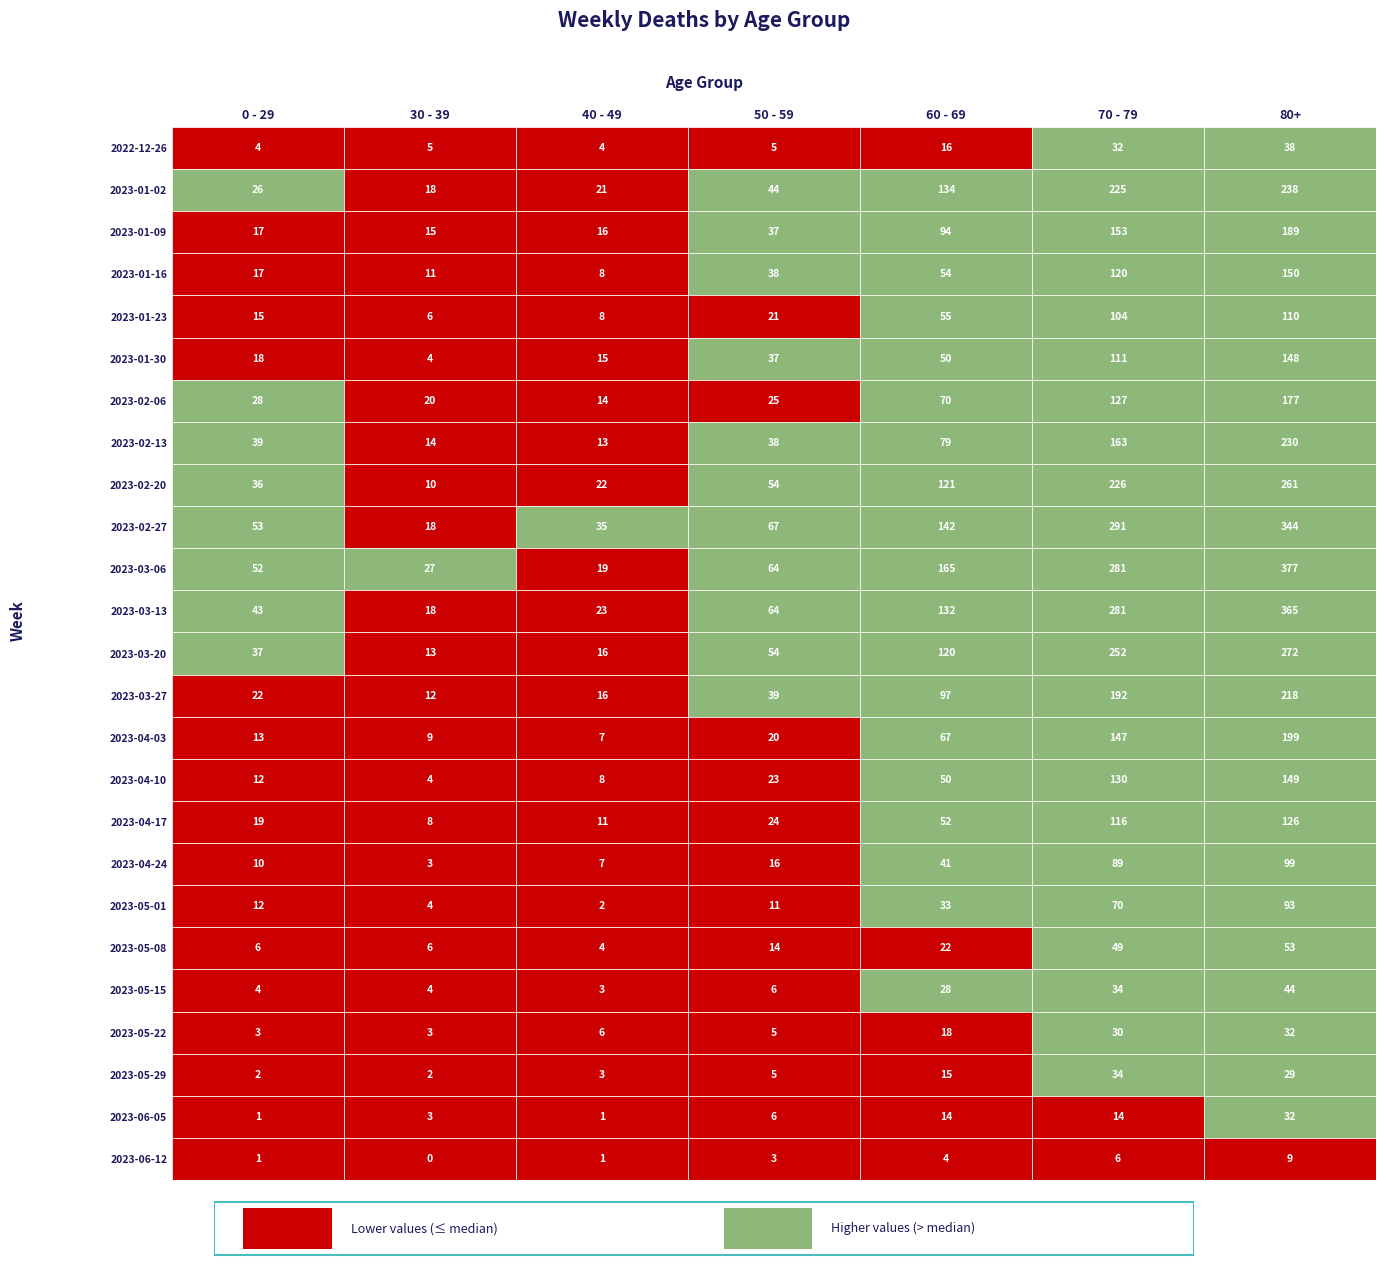

What is the sum of the 2023-04-10 values at 80+ and 0 - 29?

161